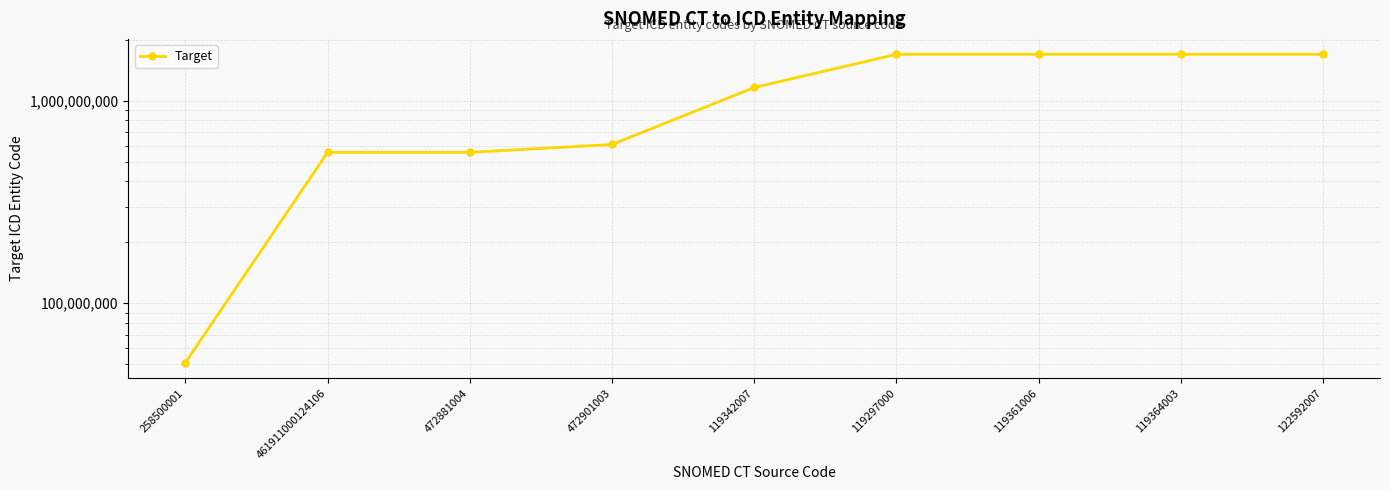

Count the number of values greater than 1162766848.

4